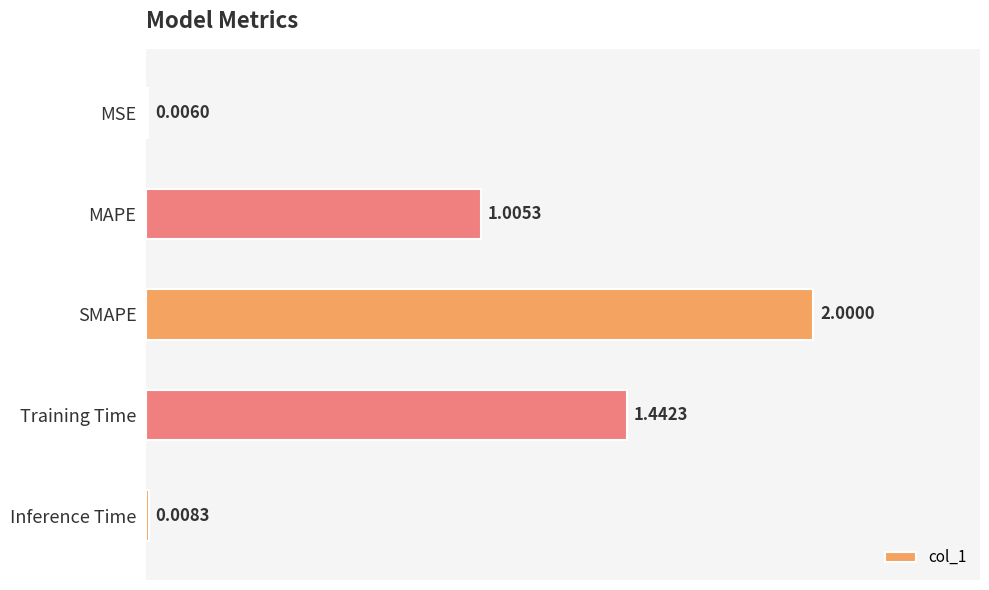

What is the sum of all values?

4.5